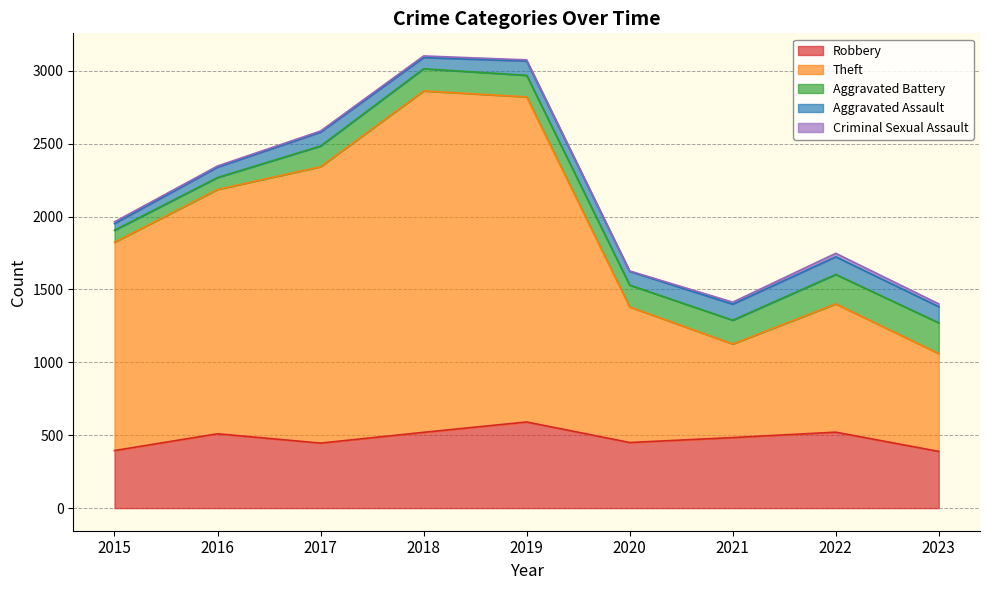

Which series has the largest range (max minus min)?

Theft